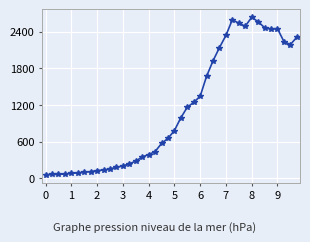

What is the difference between the second highest and minimum values?

2539